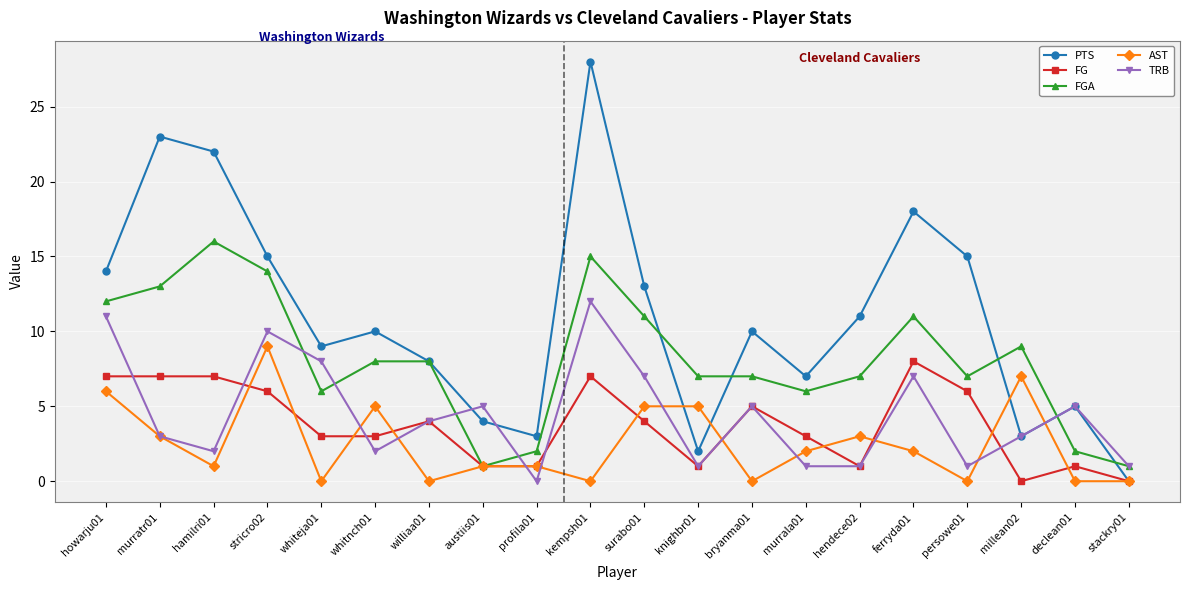

How many positive values does the PTS series have?

19